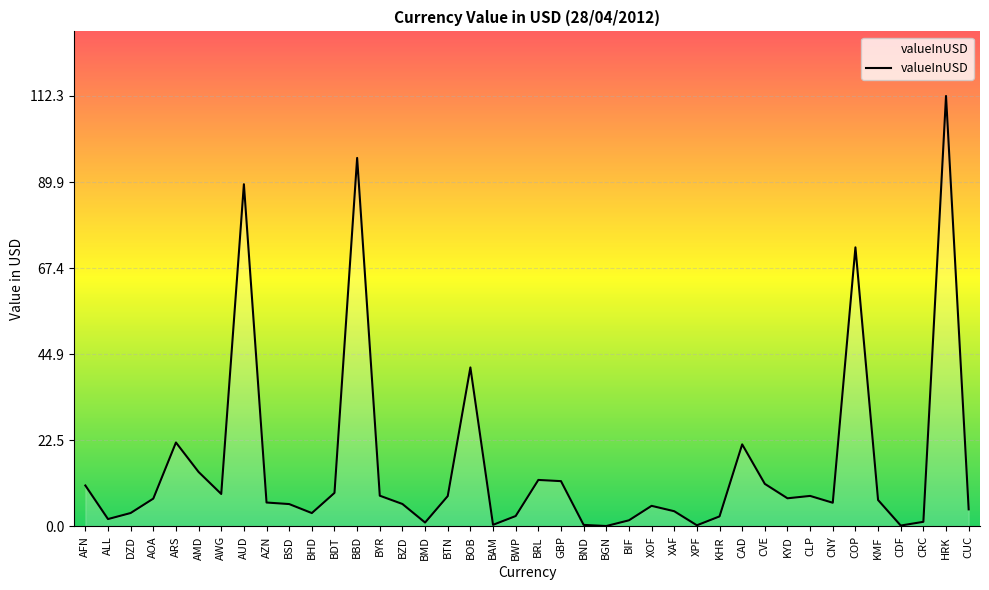

Between DZD and COP, which is larger?

COP